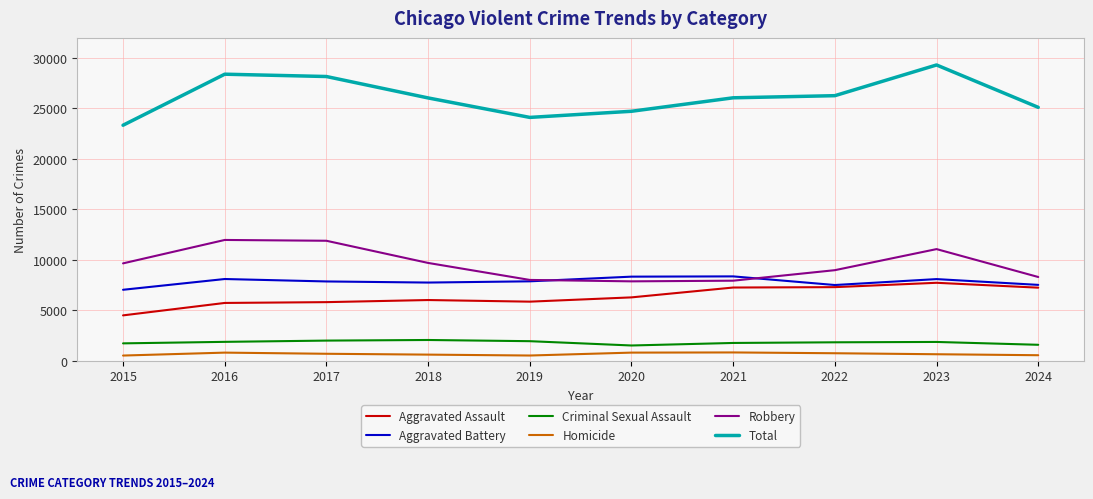

What is the total value across all series at 2022?

52538